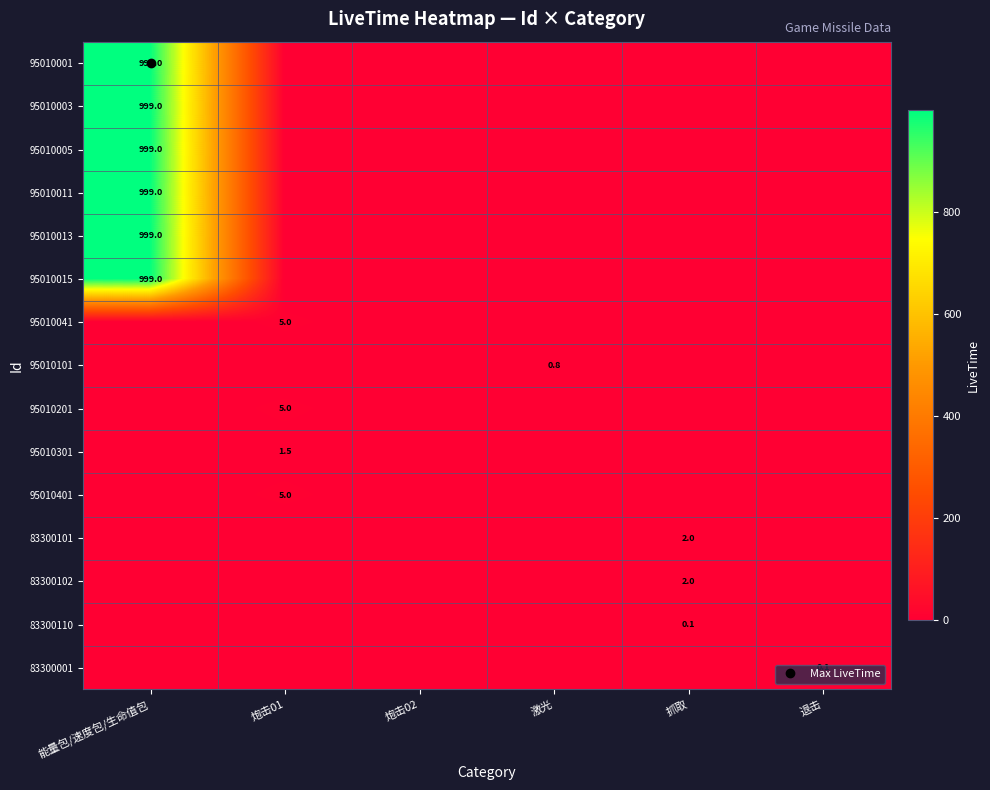

Which category has the highest value across all series?

能量包/速度包/生命值包